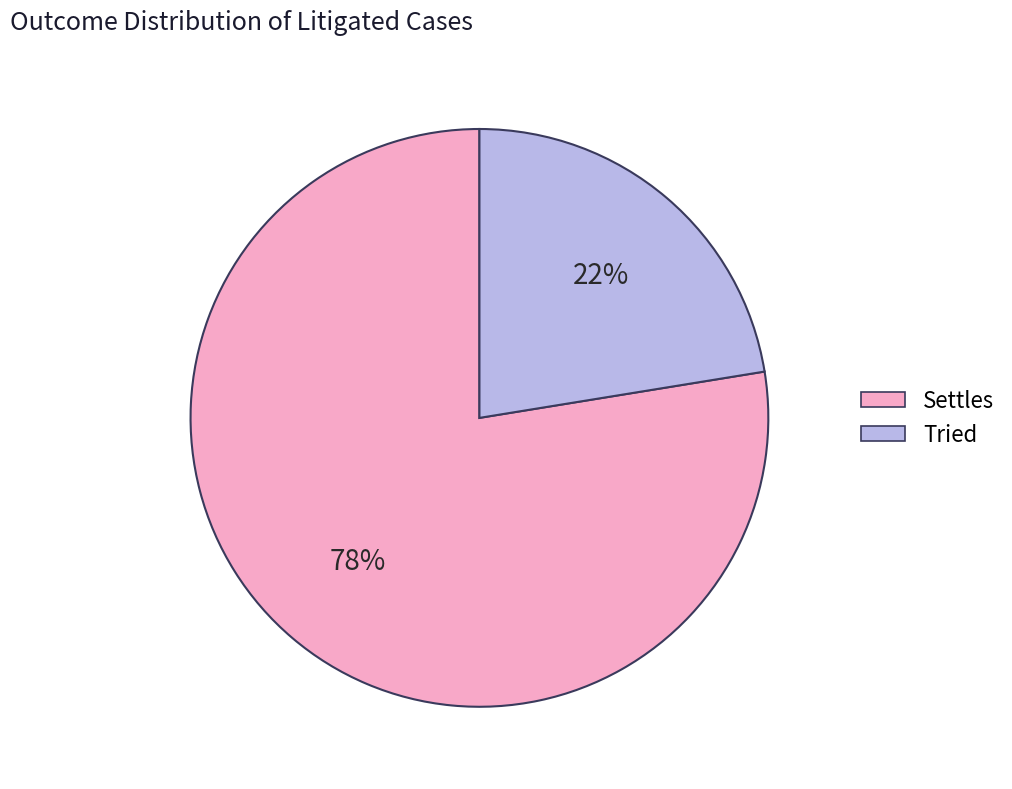

Is the sum of Tried and Settles greater than half?

Yes